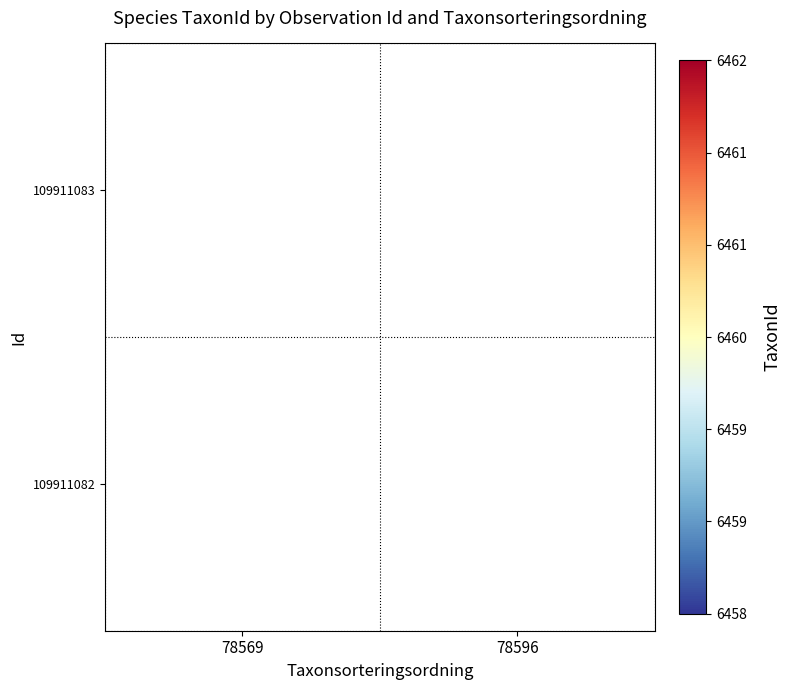

True or false: 109911083 has a value of 10515.4 at 78569.

False